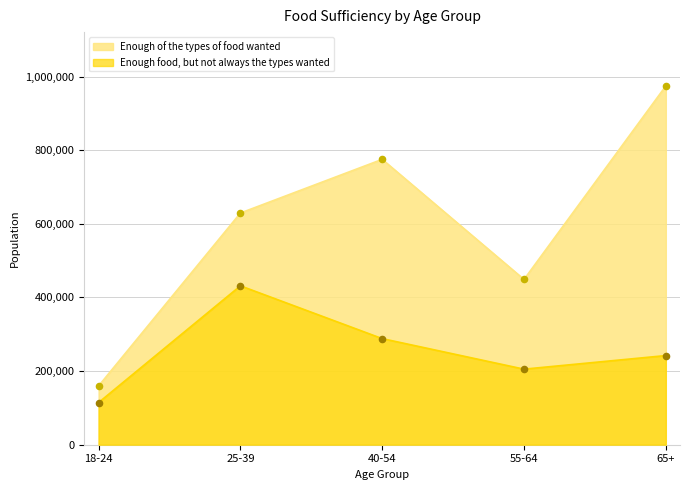

Which series contains the highest Y value?

Enough of the types of food wanted